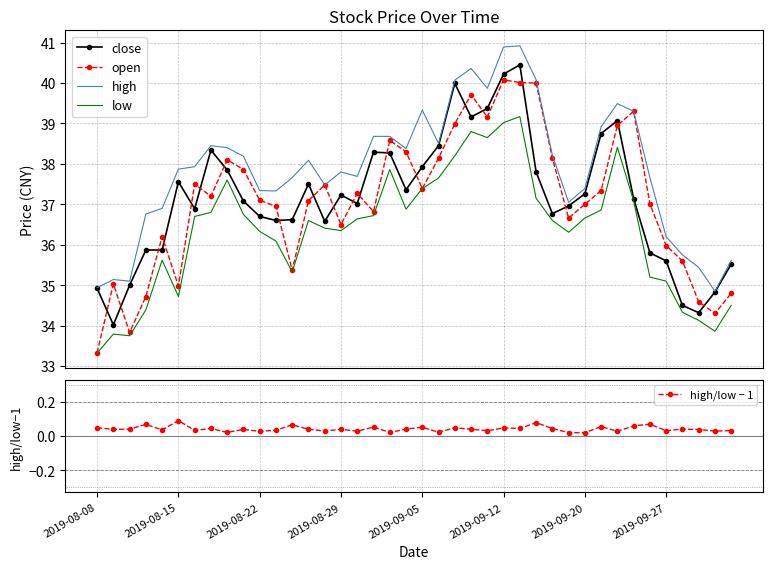

Rank the series by their maximum value, from lowest to highest.

high/low − 1, low, open, close, high